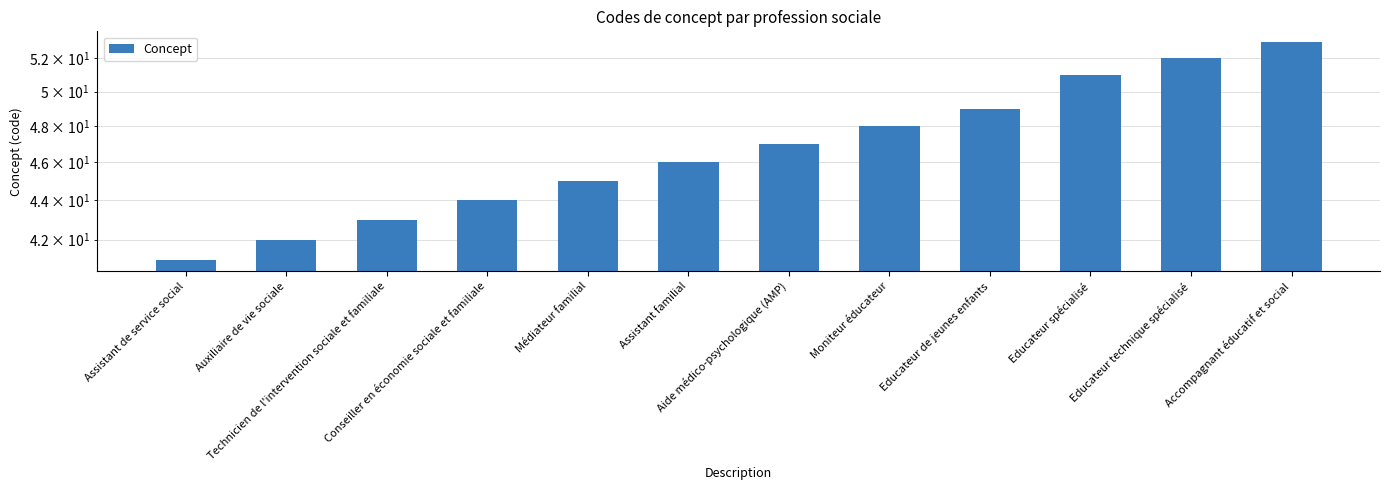

What is the label of the 10th bar from the right?

Technicien de l'intervention sociale et familiale